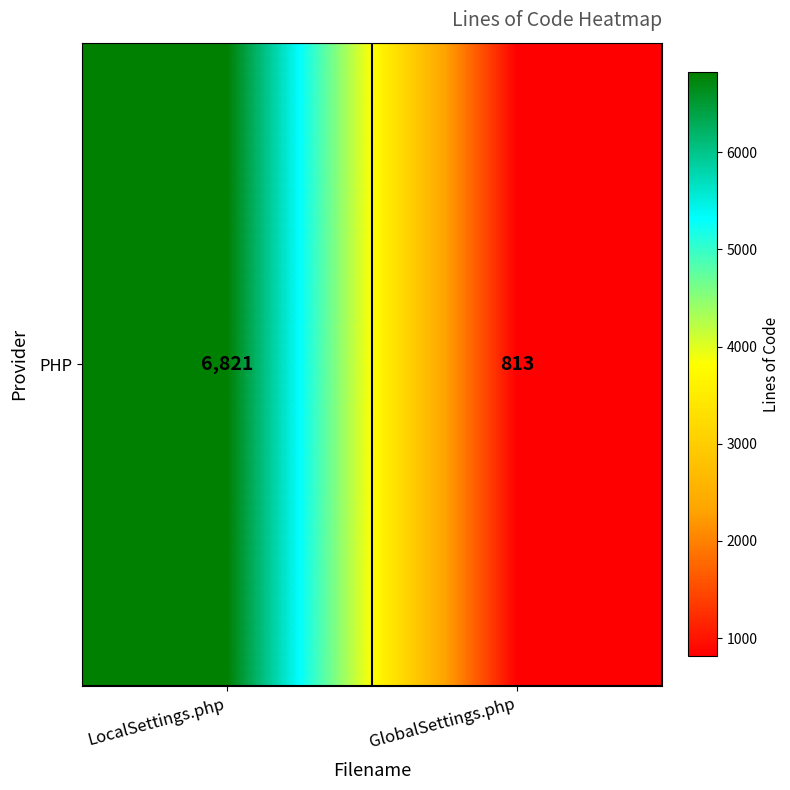

List the labels in order of value, smallest first.

GlobalSettings.php, LocalSettings.php